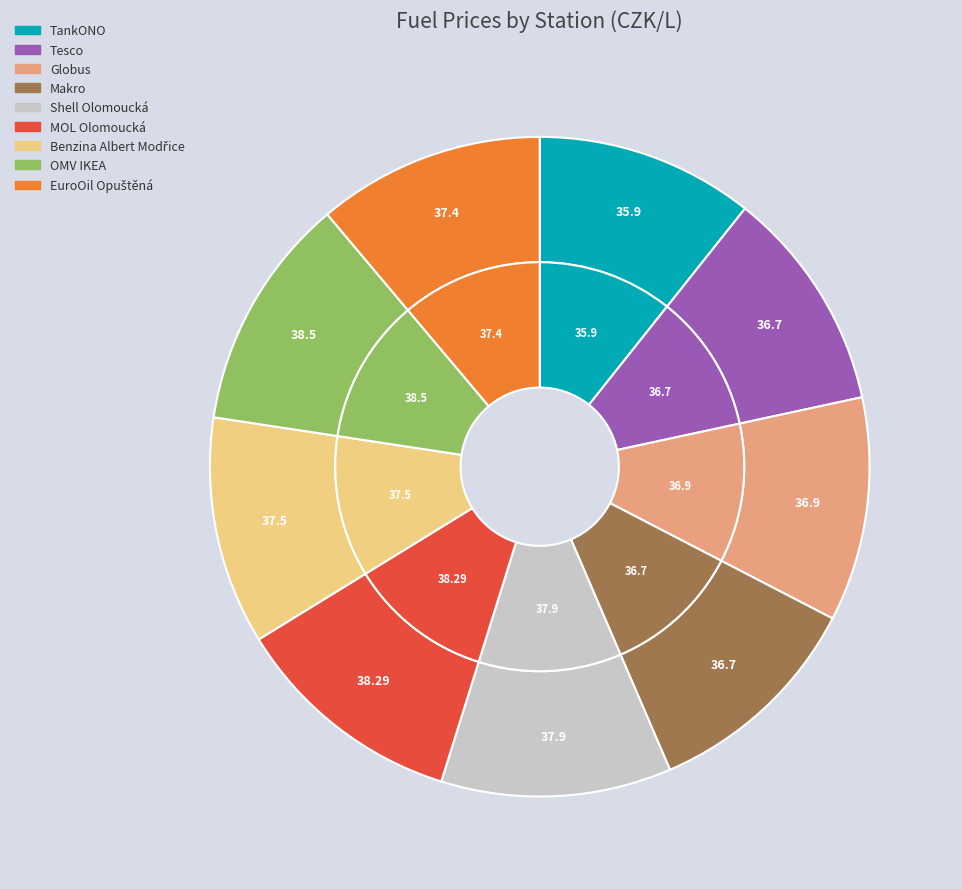

Is OMV IKEA the majority of the pie?

No